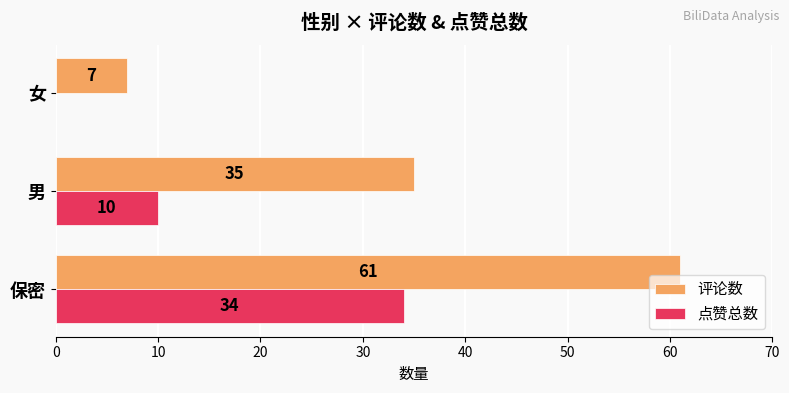

Is the value of 点赞总数 at 男 greater than the value of 评论数 at 保密?

No